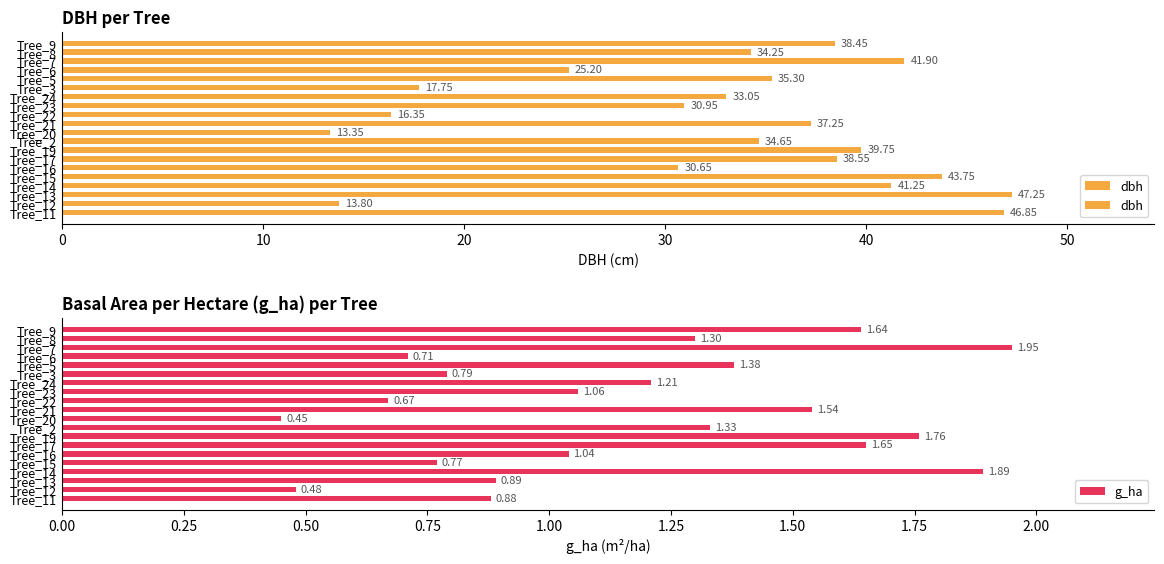

What is the sum of all g_ha values?

23.4